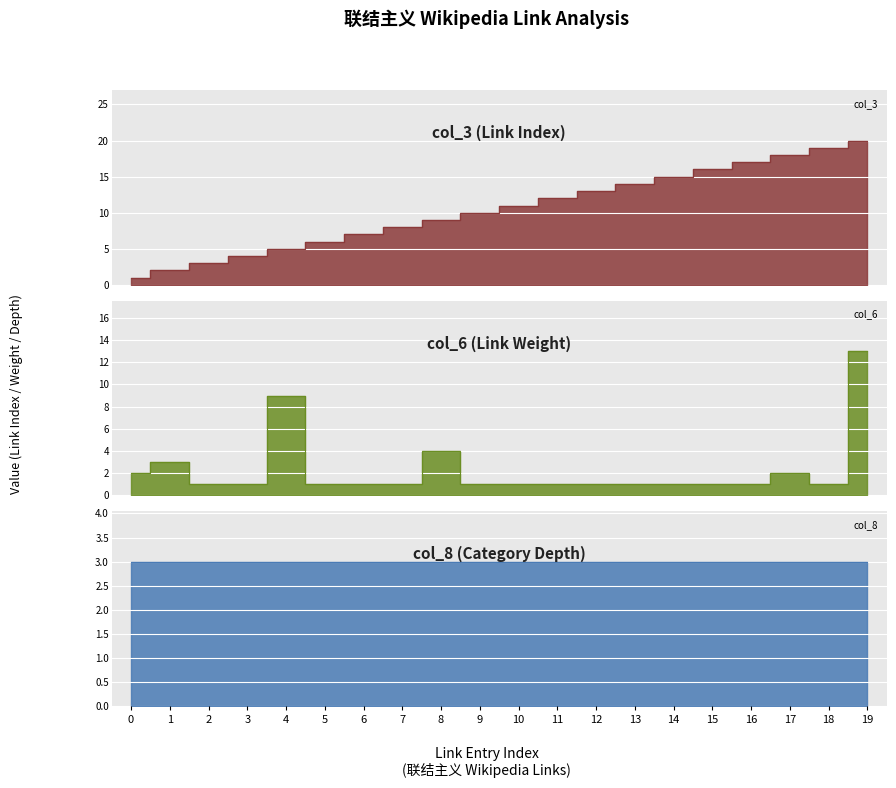

How many times do col_3 and col_6 cross each other?

3